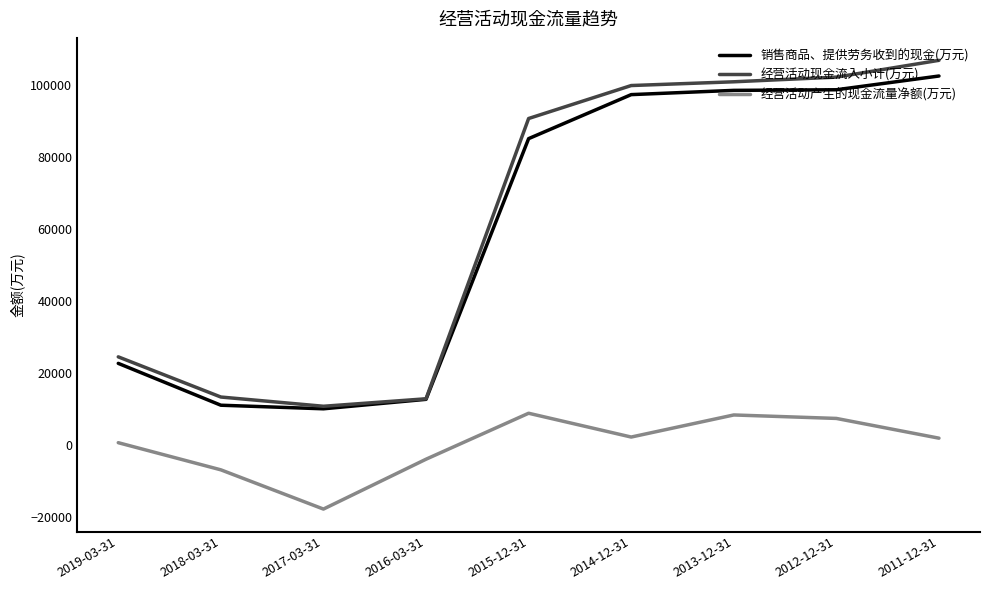

What is the difference between the highest and lowest values at 2012-12-31?

94815